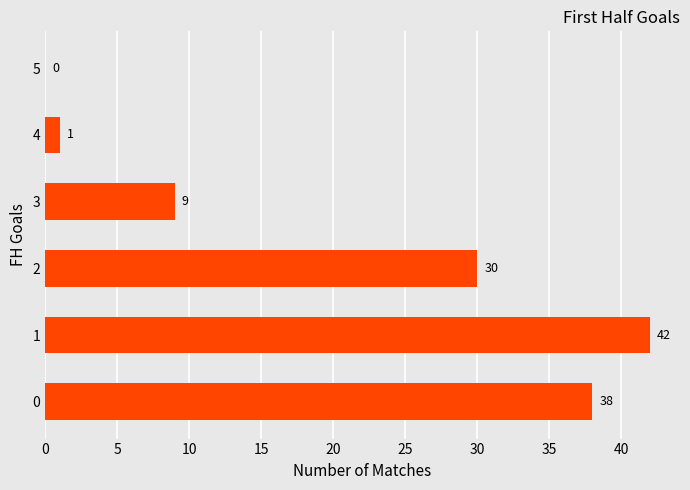

The value at 1 is 28. True or false?

False